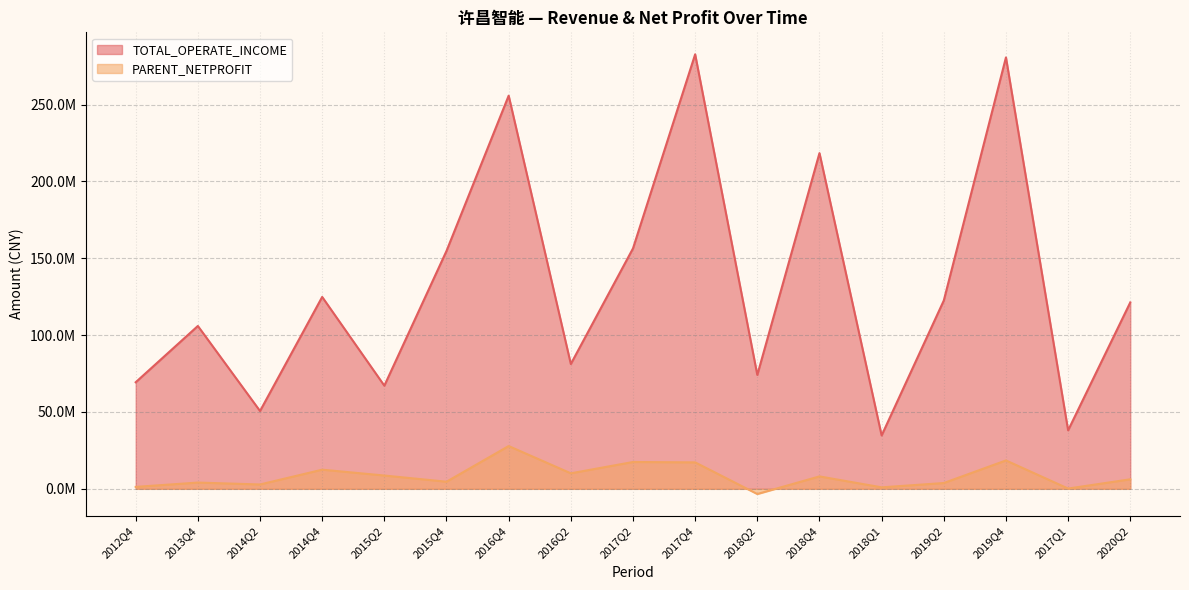

True or false: TOTAL_OPERATE_INCOME and PARENT_NETPROFIT intersect in this chart.

False